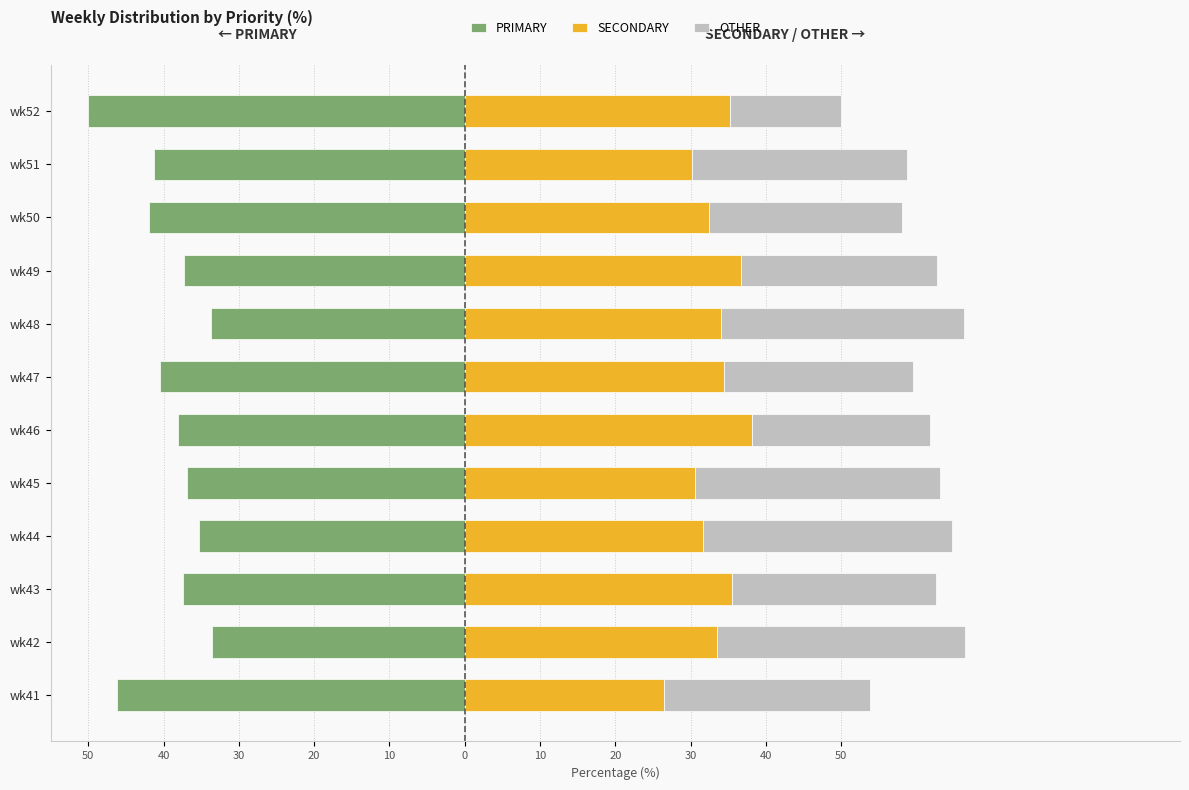

How many categories are shown in the chart?

12